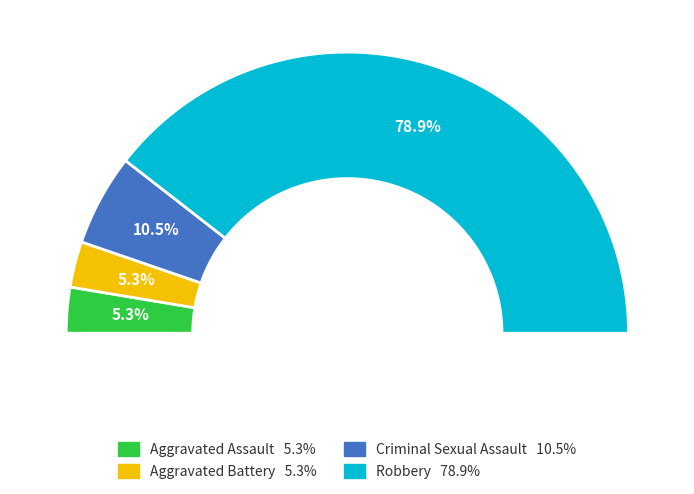

To the nearest percent, what is the average slice percentage?

25%